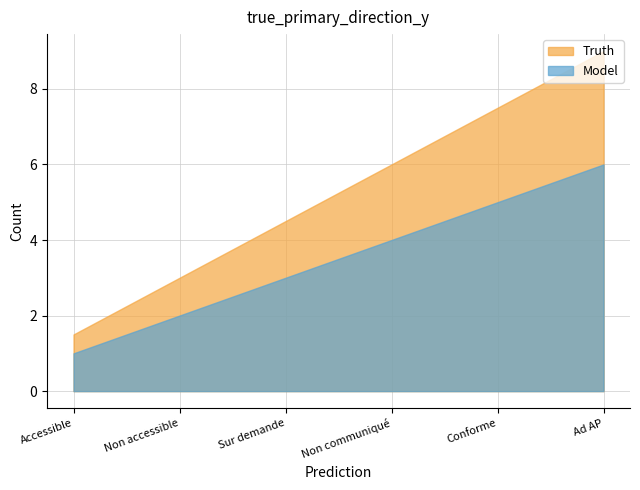

Approximately how many times larger is the value at Non accessible compared to Sur demande?

0.7